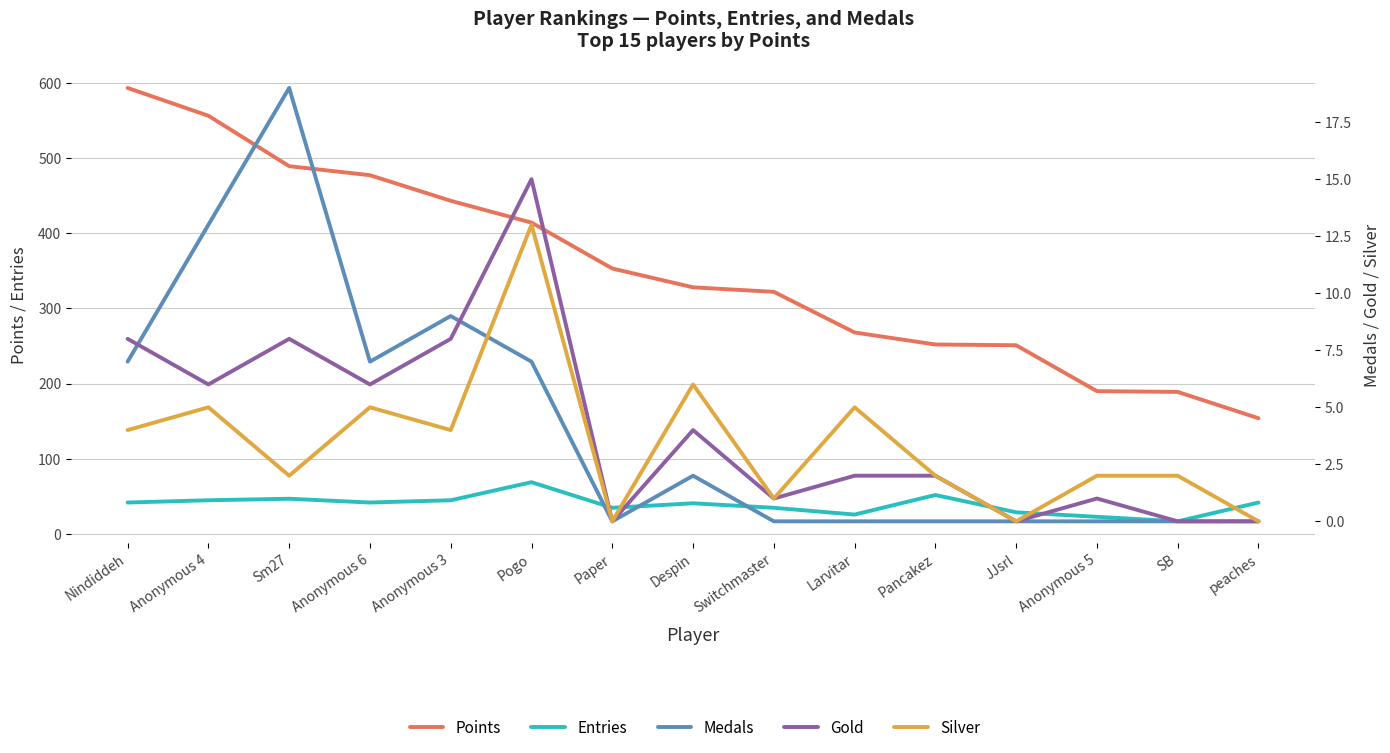

Which series has the largest total across all categories?

Points